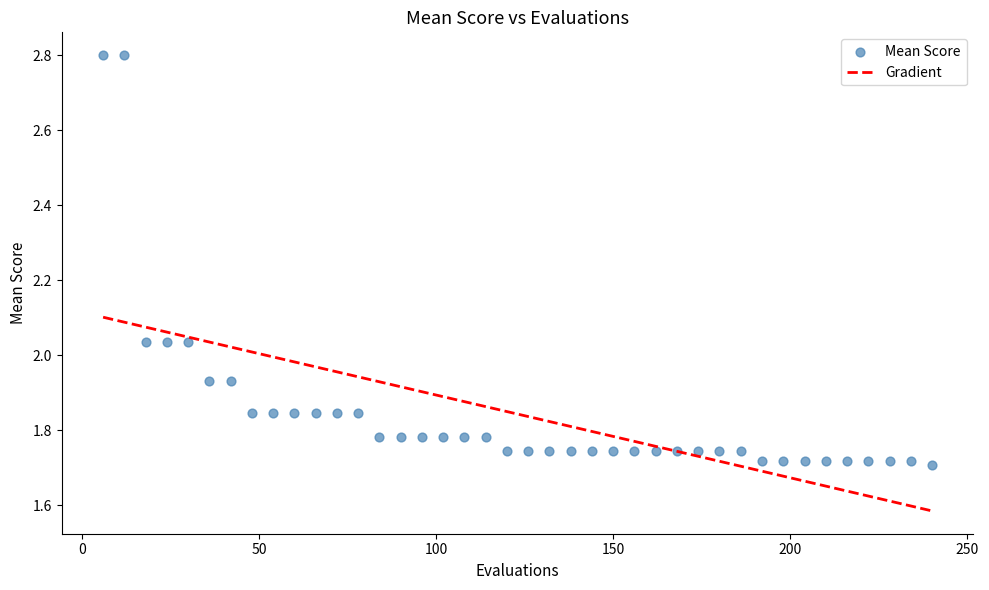

What is the range of Y values (max minus min)?

1.1